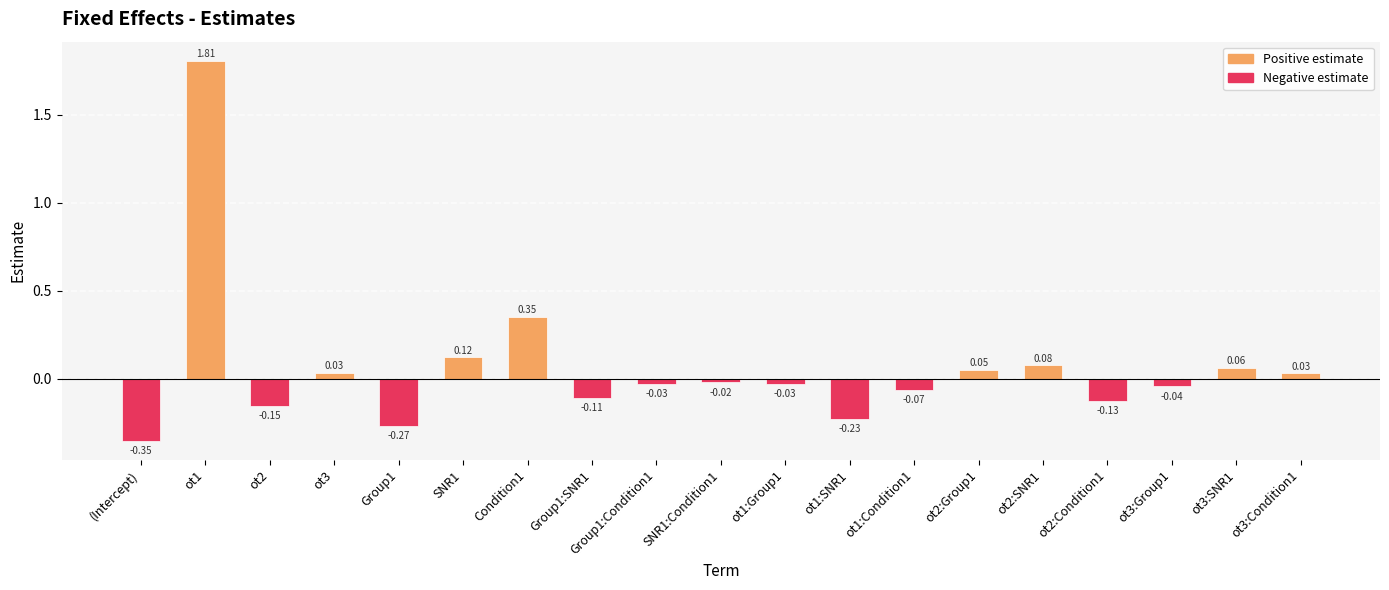

How many data points are above 0?

8